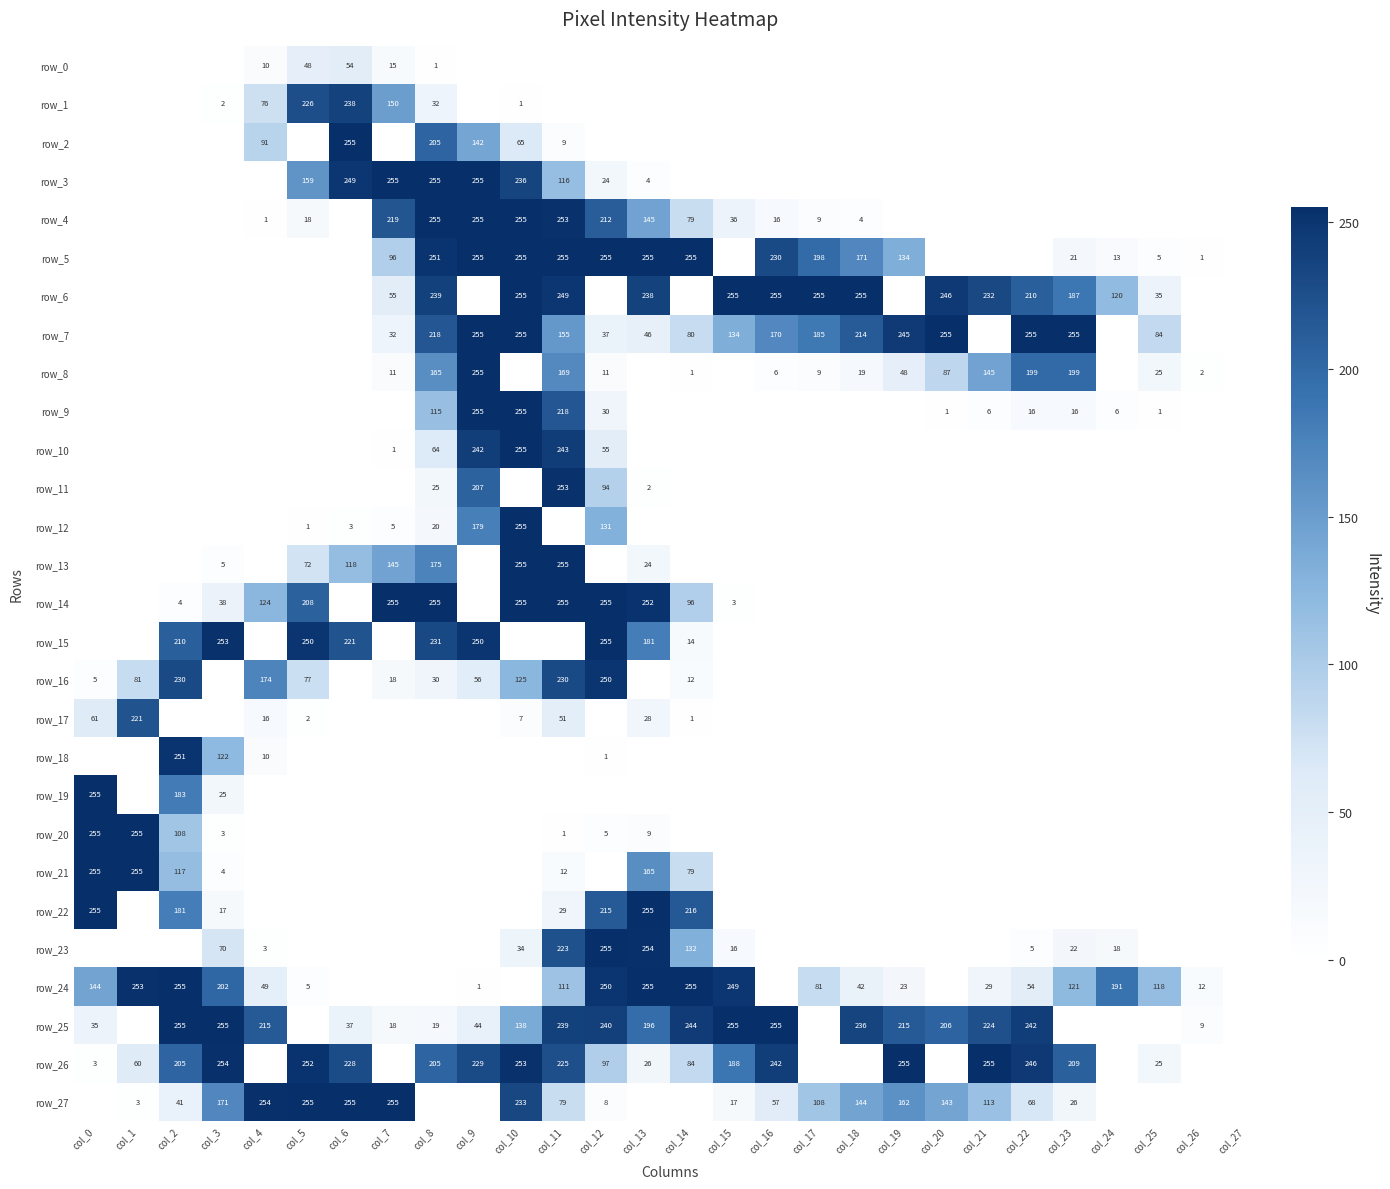

List the series in order of their peak value, highest first.

row_2, row_3, row_4, row_5, row_6, row_7, row_8, row_9, row_10, row_12, row_13, row_14, row_15, row_19, row_20, row_21, row_22, row_23, row_24, row_25, row_26, row_27, row_11, row_18, row_16, row_1, row_17, row_0